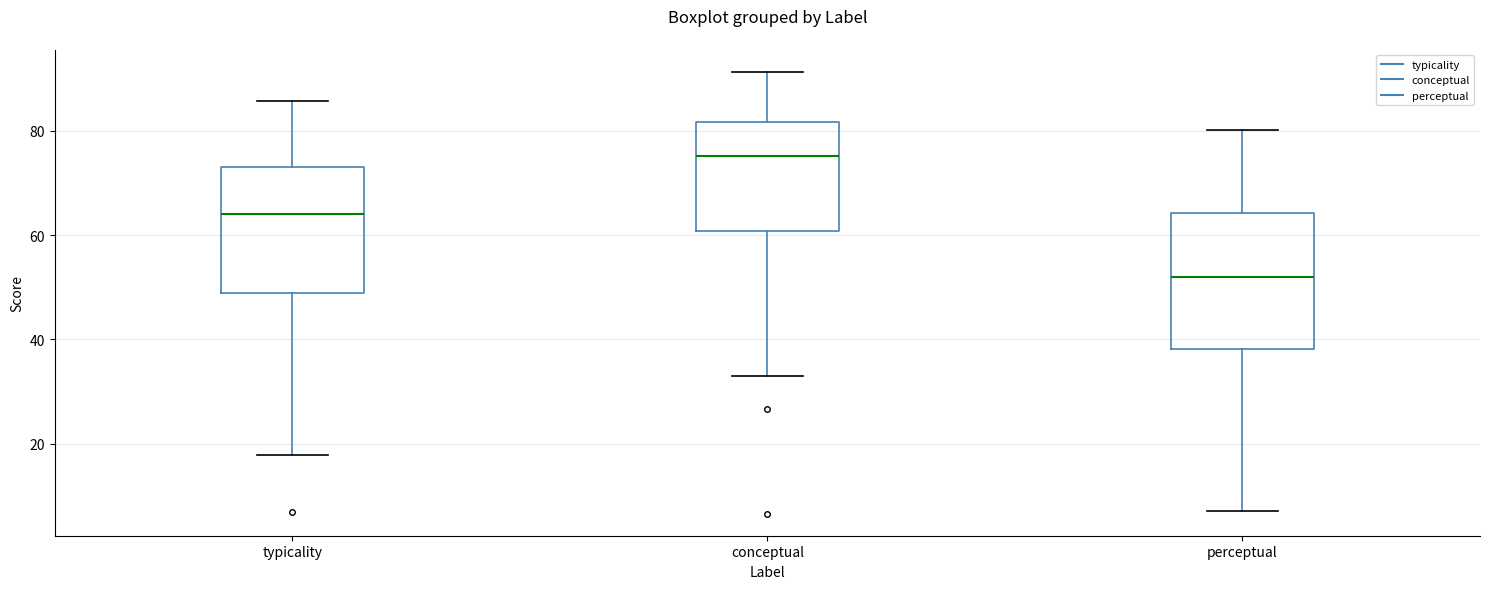

Where is the upper edge of the box for conceptual on the y-axis? The values are not printed on the chart, so give them approximately, as read against the axis.

82